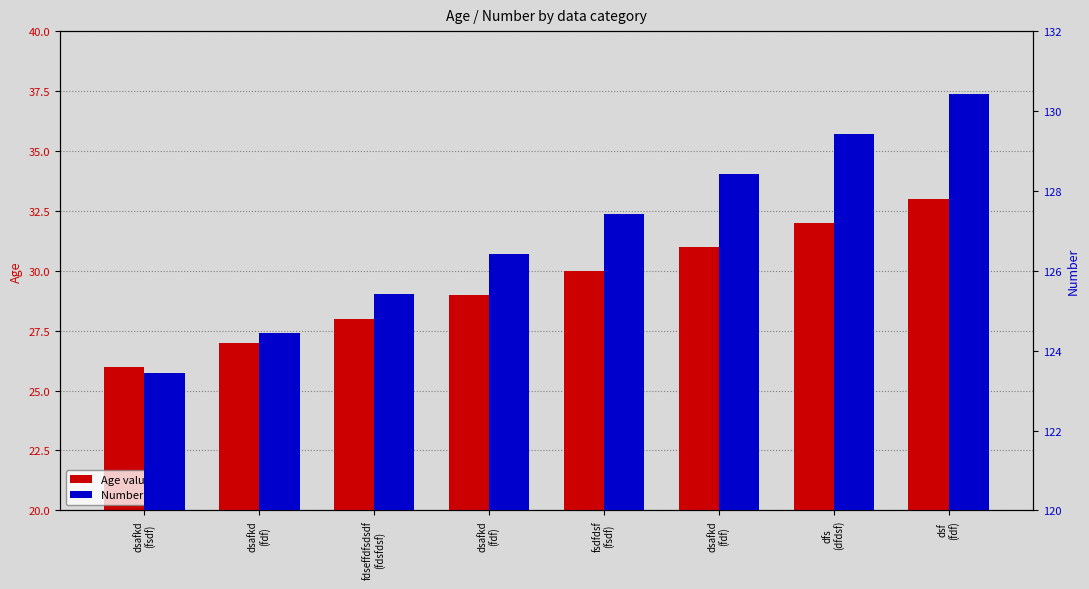

Which series changed the most between dsafkd
(fsdf) and fdseffdfsdsdf
(fdsfdsf)?

Age